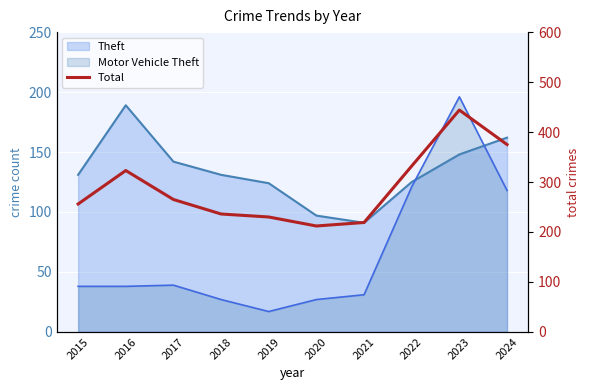

What is the change in value from 2015 to 2017?

+9